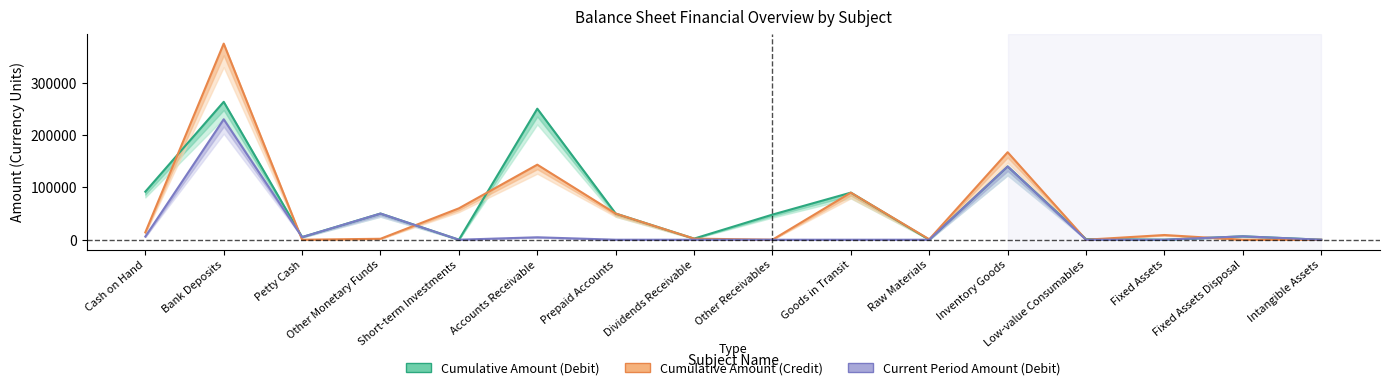

What is the label of the 14th point from the right?

Petty Cash